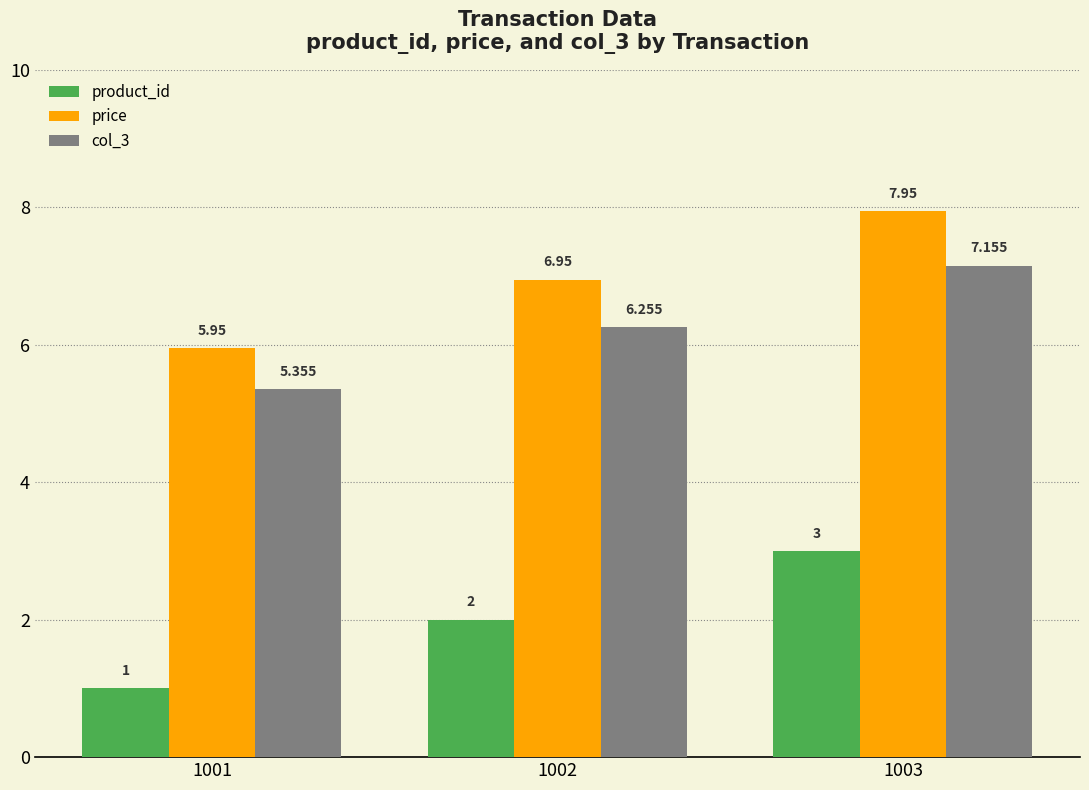

Which series has the largest total across all categories?

price